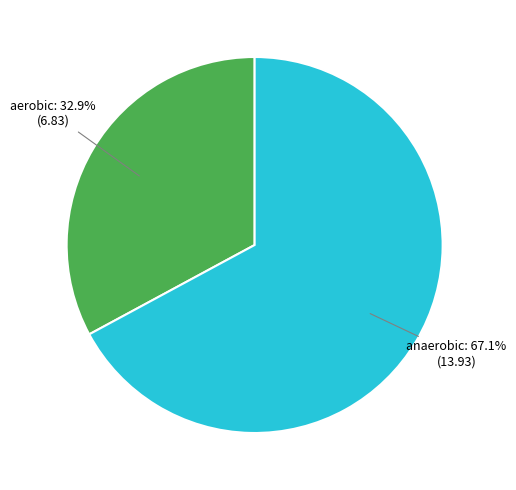

To the nearest percent, what is the combined percentage of anaerobic and aerobic?

100%